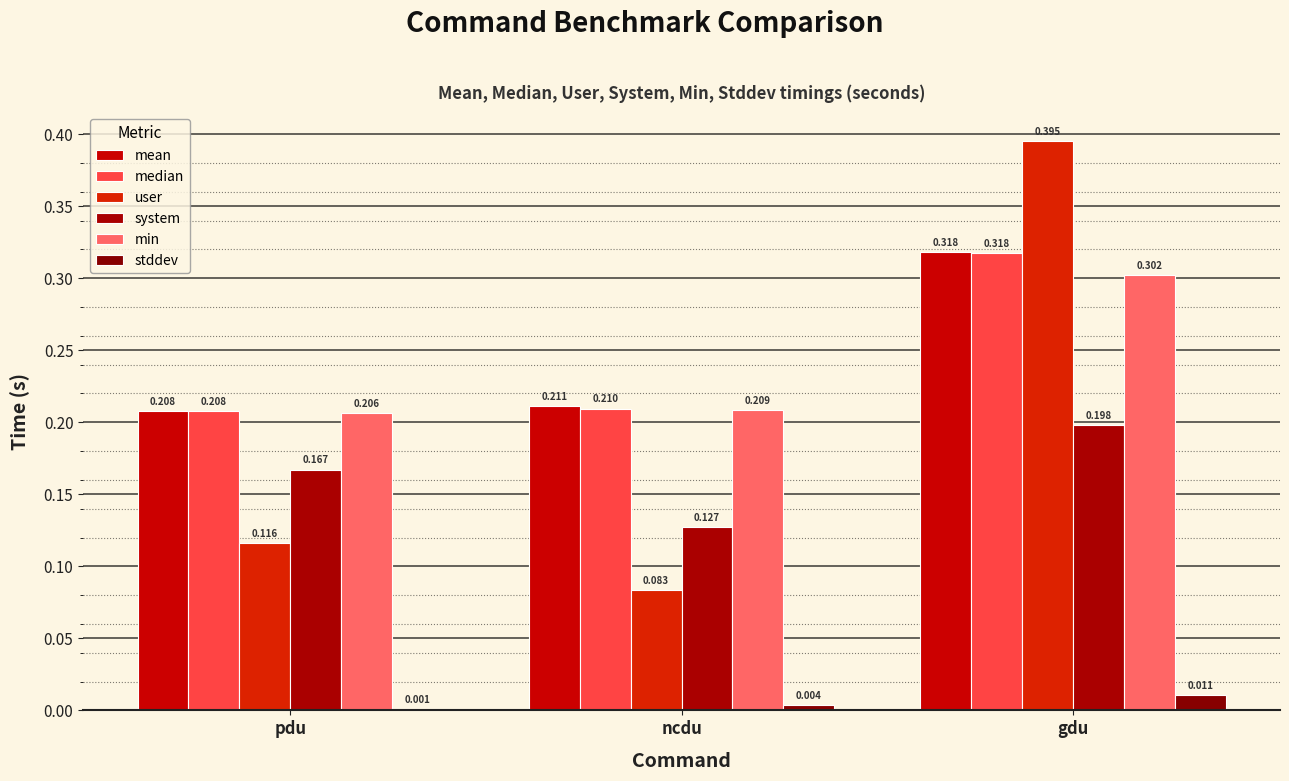

What are all the series names shown in the legend?

mean, median, user, system, min, stddev